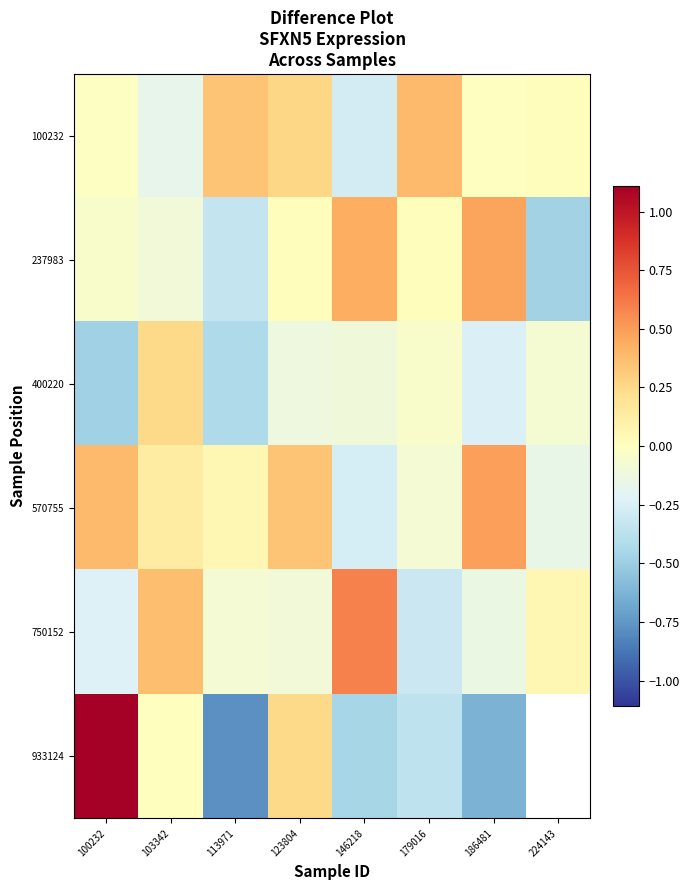

Is the value of 750152 at 123804 greater than the value of 237983 at 123804?

No